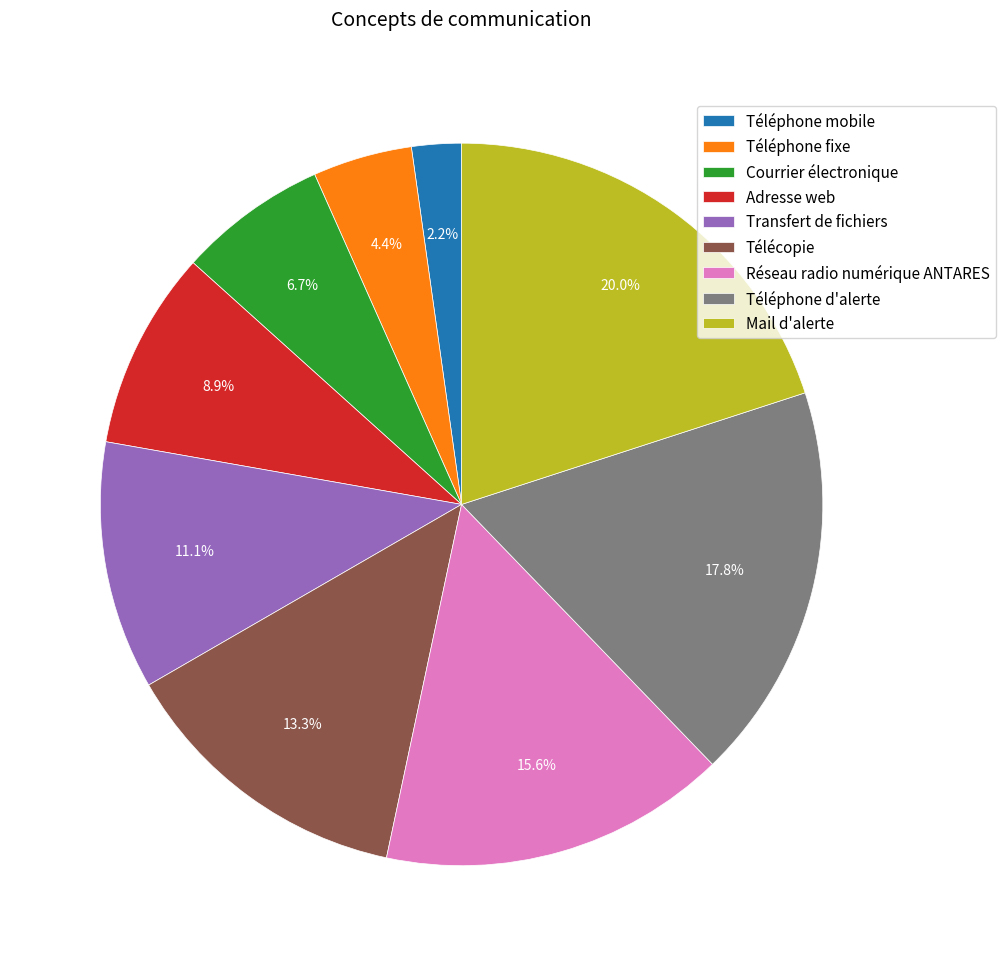

Between Mail d'alerte and Adresse web, which is larger?

Mail d'alerte